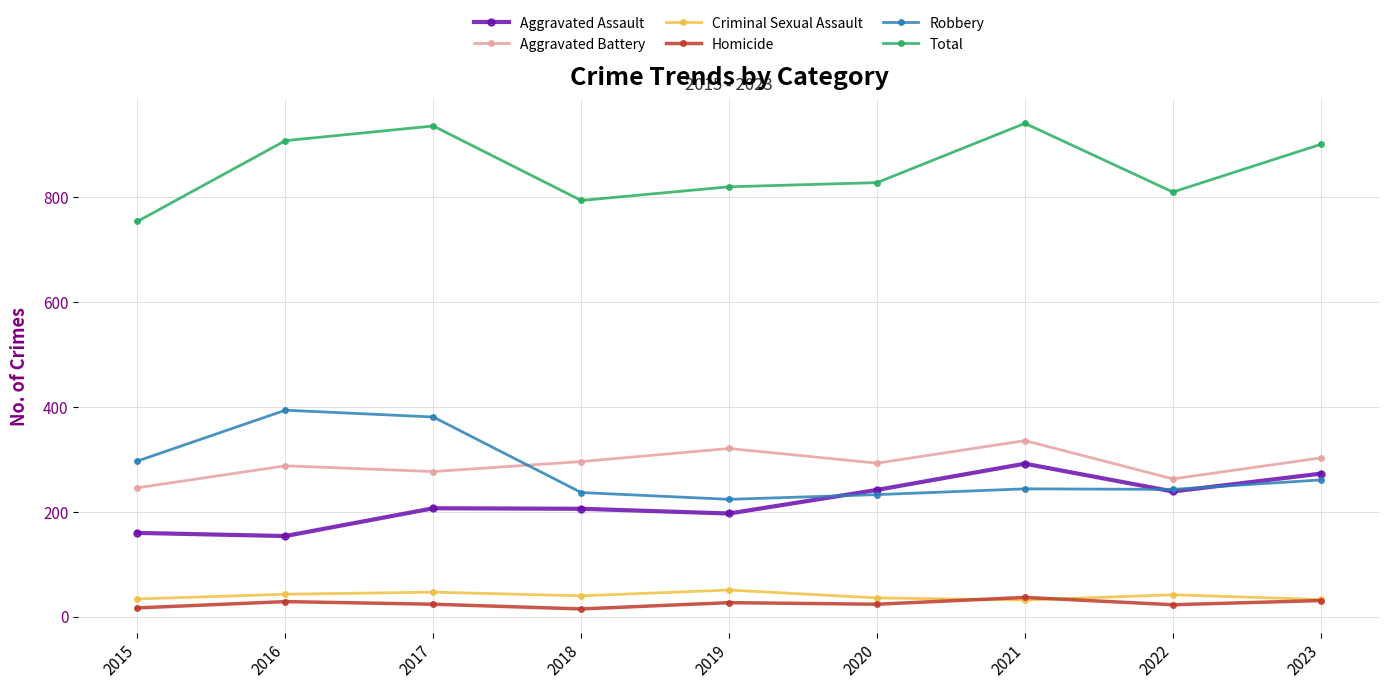

True or false: Total has more than 0 interior local peaks.

True